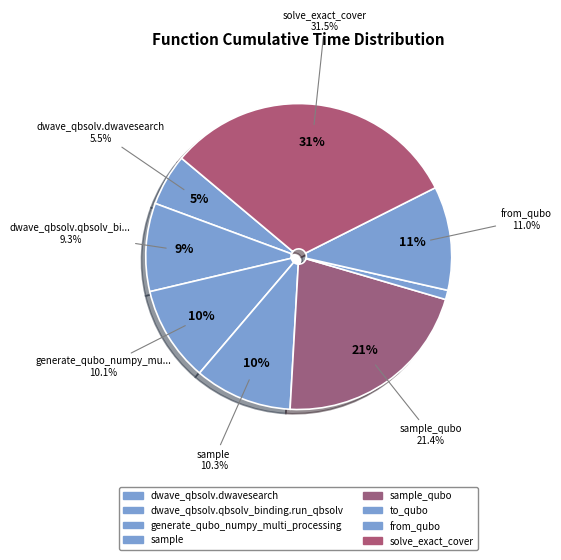

Which category has the biggest portion of the pie?

solve_exact_cover